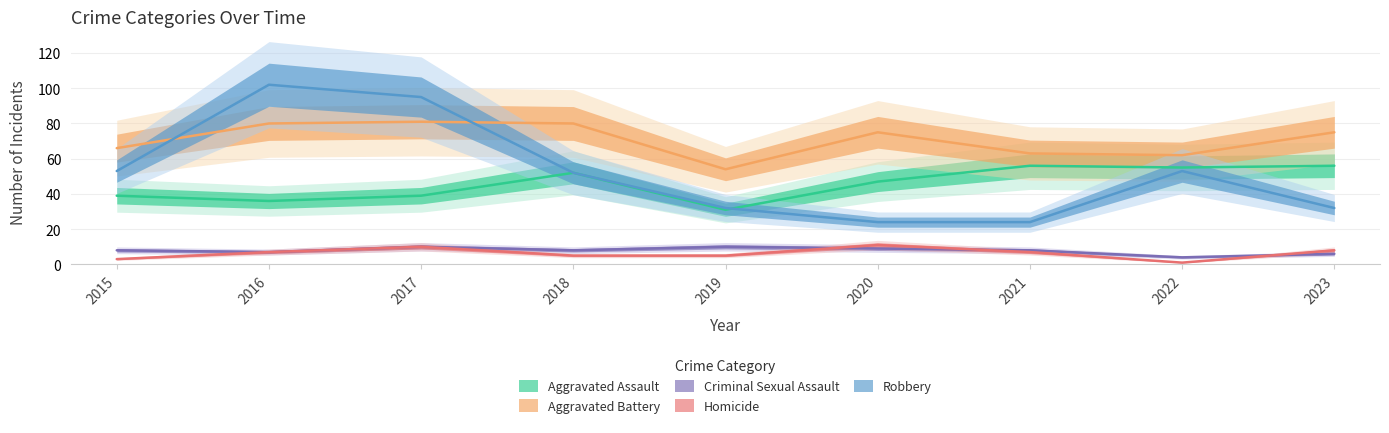

Rank the categories by Robbery value from lowest to highest.

2020, 2021, 2019, 2023, 2018, 2015, 2022, 2017, 2016